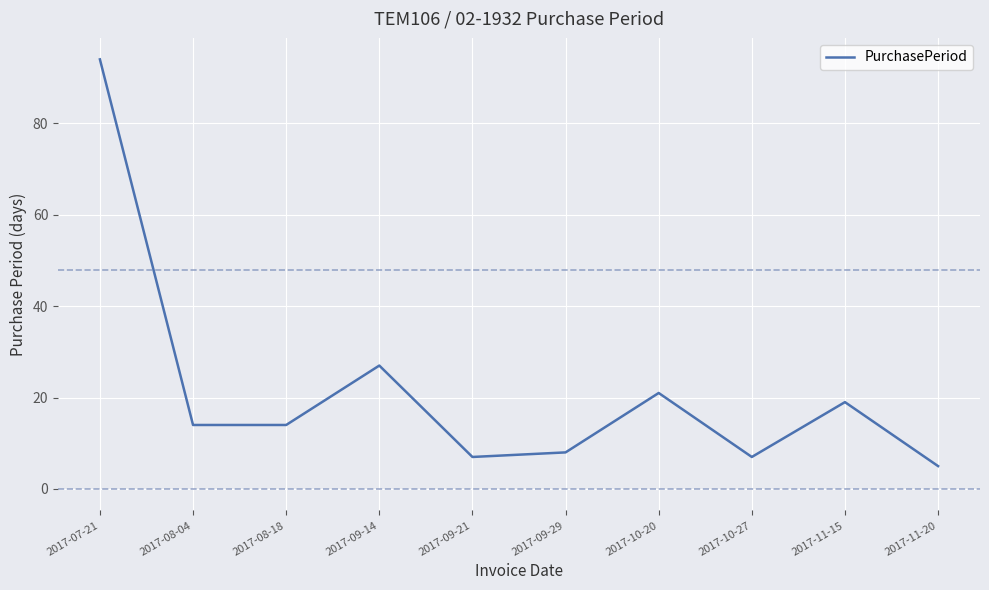

Reading left to right, list all the values displayed in this chart.

2017-07-21=94	2017-08-04=14	2017-08-18=14	2017-09-14=27	2017-09-21=7	2017-09-29=8	2017-10-20=21	2017-10-27=7	2017-11-15=19	2017-11-20=5